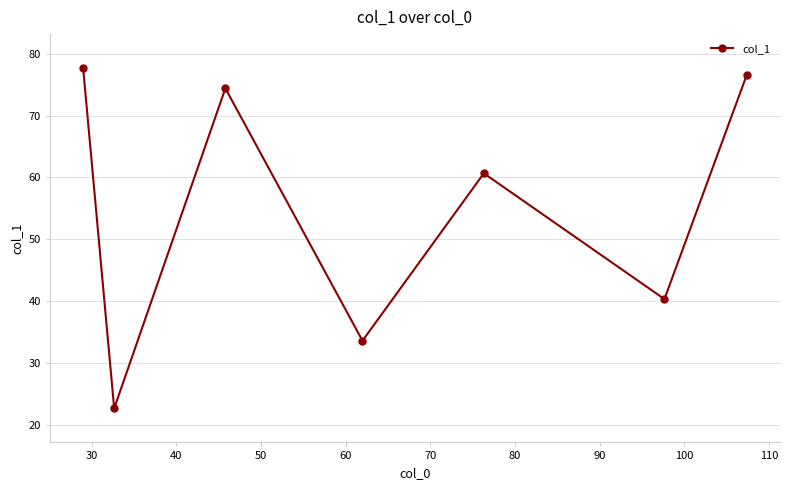

What is the maximum value shown in the chart?

77.7